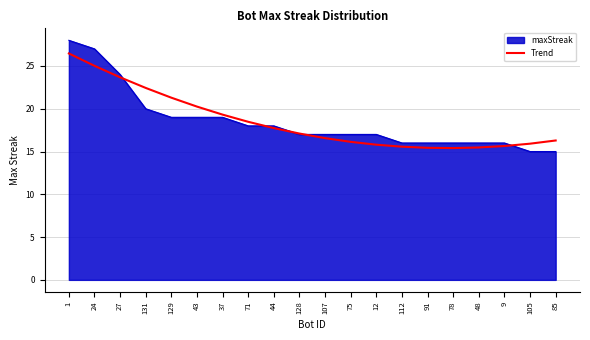

How many series are shown in this chart?

2